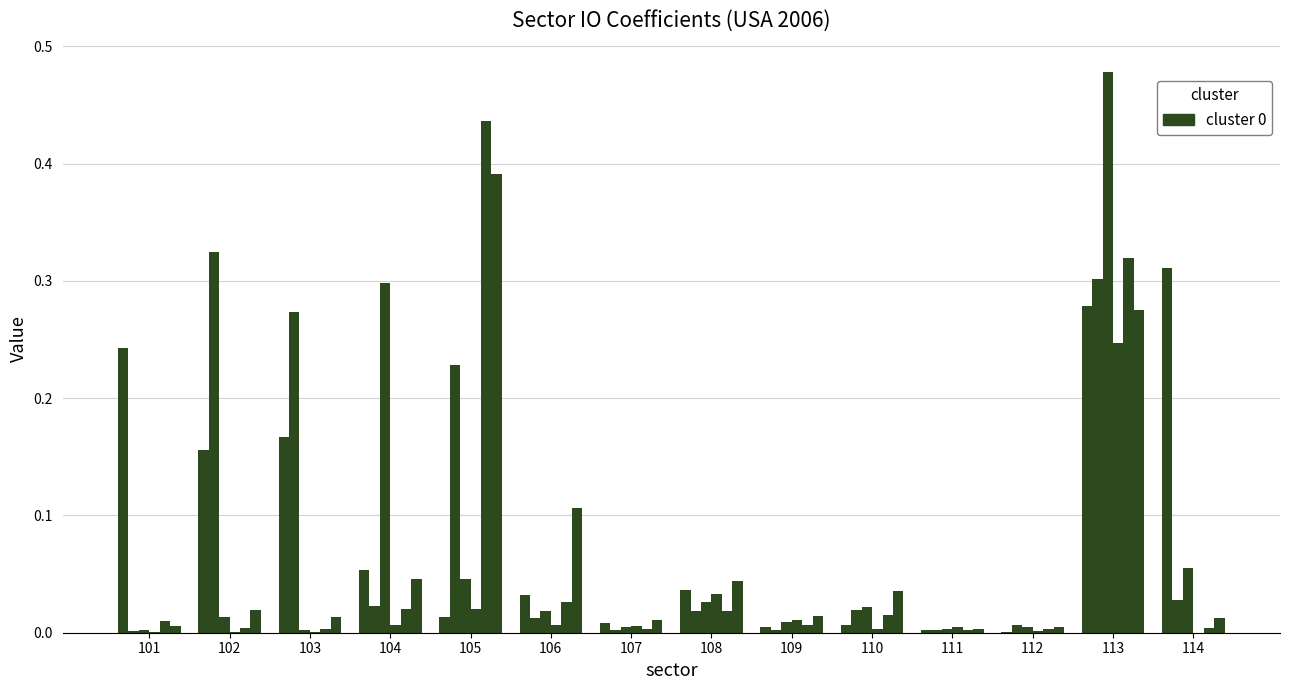

Reading left to right, list all the values displayed in this chart.

io101: 0.2	0.2	0.2	0.1	0.0	0.0	0.0	0.0	0.0	0.0	0.0	0.0	0.3	0.3
io102: 0.0	0.3	0.3	0.0	0.2	0.0	0.0	0.0	0.0	0.0	0.0	0.0	0.3	0.0
io103: 0.0	0.0	0.0	0.3	0.0	0.0	0.0	0.0	0.0	0.0	0.0	0.0	0.5	0.1
io104: 0.0	0.0	0.0	0.0	0.0	0.0	0.0	0.0	0.0	0.0	0.0	0.0	0.2	0.0
io105: 0.0	0.0	0.0	0.0	0.4	0.0	0.0	0.0	0.0	0.0	0.0	0.0	0.3	0.0
io106: 0.0	0.0	0.0	0.0	0.4	0.1	0.0	0.0	0.0	0.0	0.0	0.0	0.3	0.0